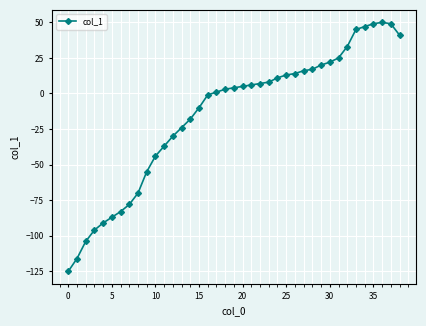

What is the average value?

-15